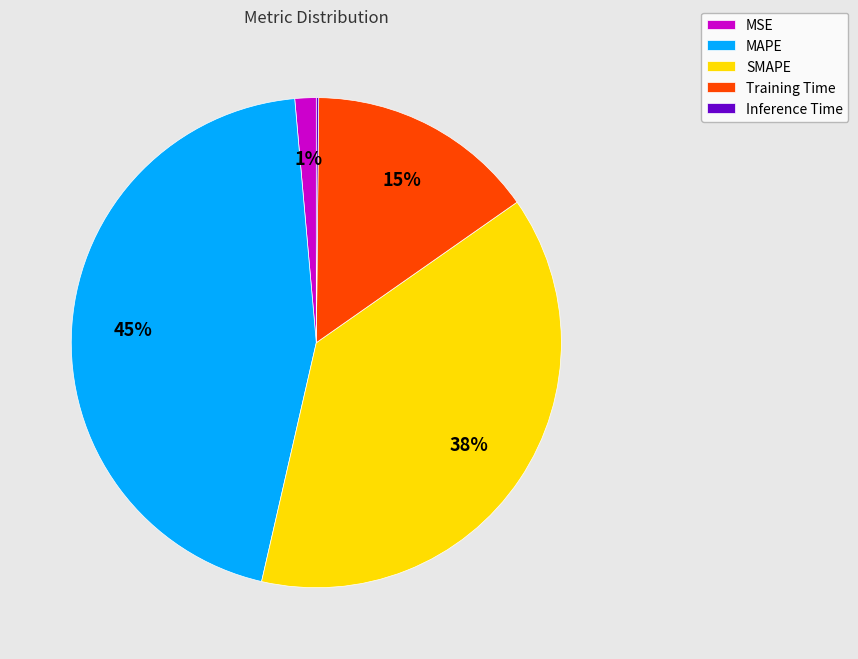

Does any single category account for the majority?

No